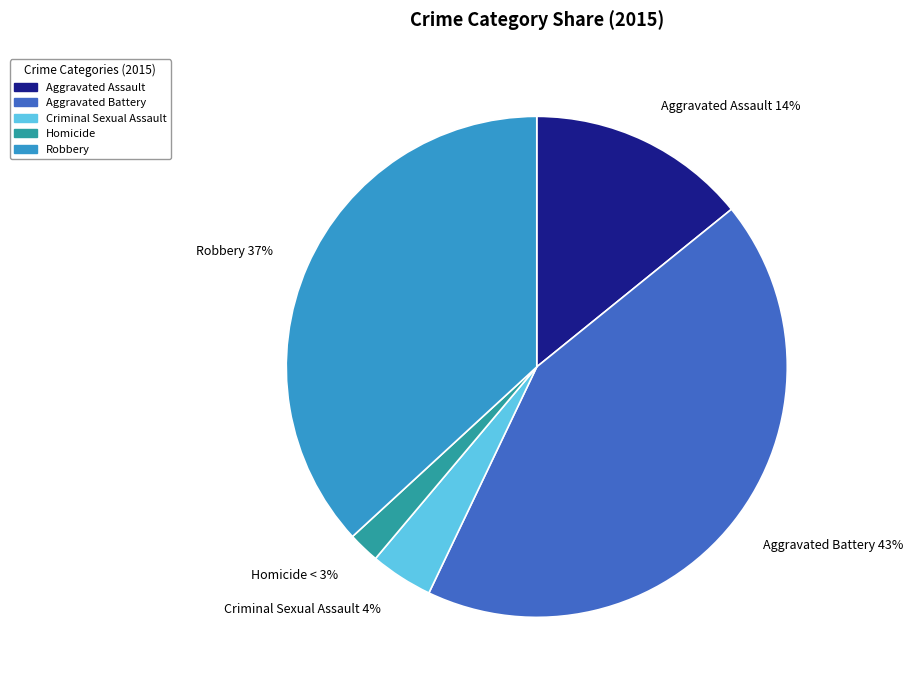

To the nearest percent, what percentage of the pie is Aggravated Assault?

14%